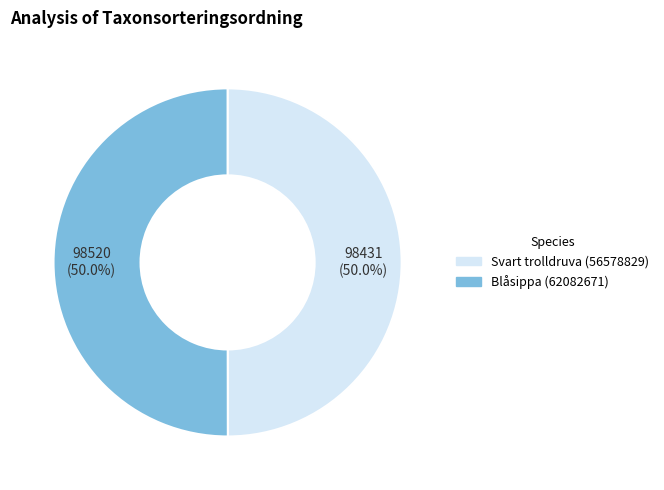

What percentage do Blåsippa (62082671) and Svart trolldruva (56578829) together represent?

100.0%